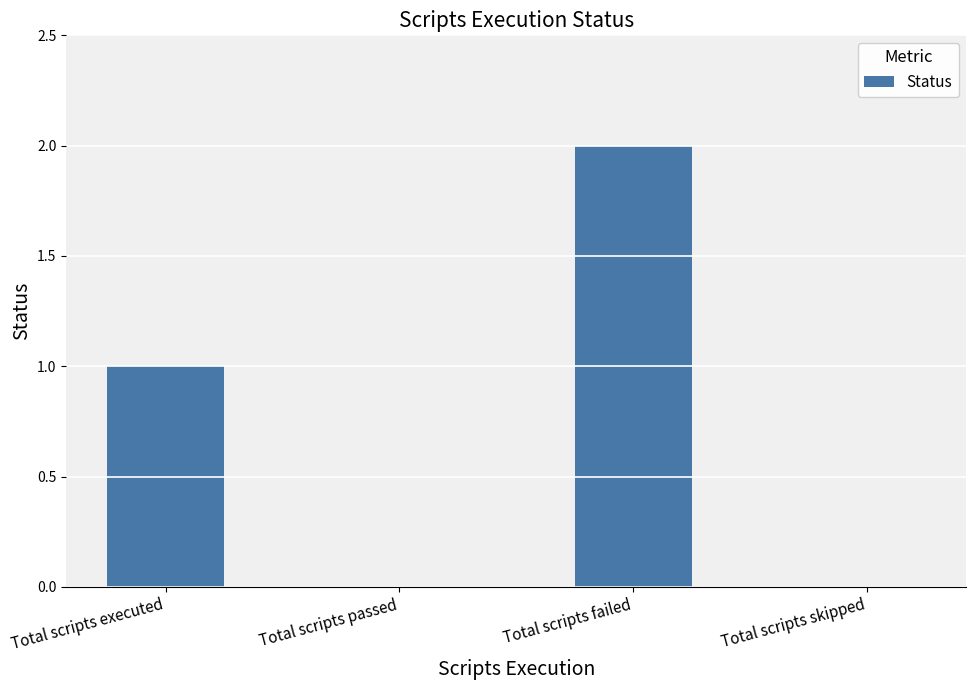

Is it true that the value at Total scripts passed is 0?

True